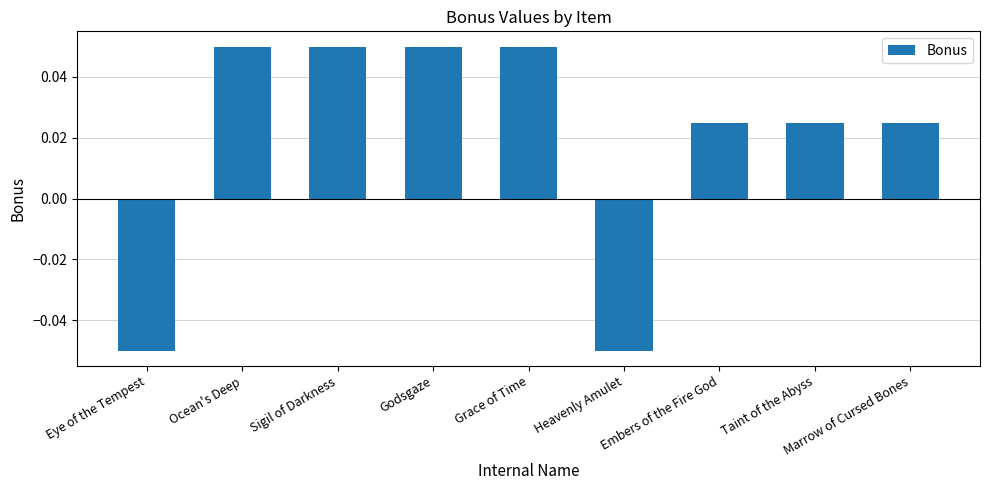

What is the change in value from Eye of the Tempest to Embers of the Fire God?

+0.1